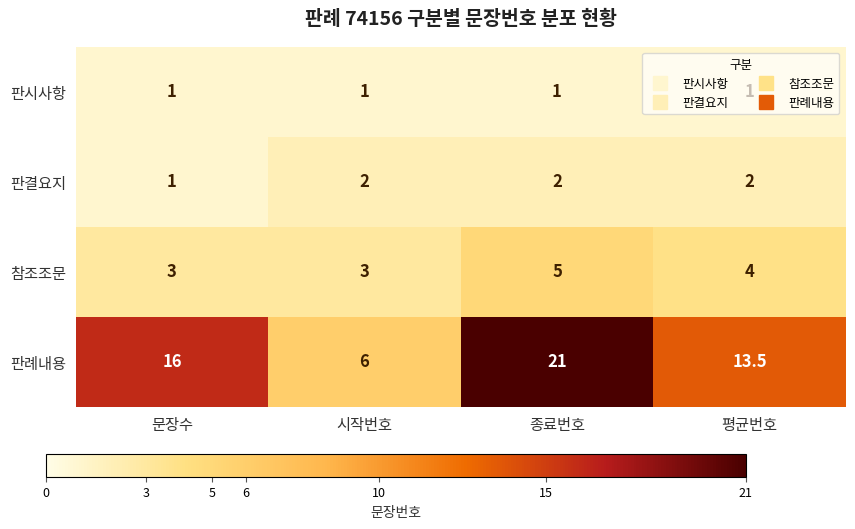

At which label does 참조조문 first exceed 4?

종료번호